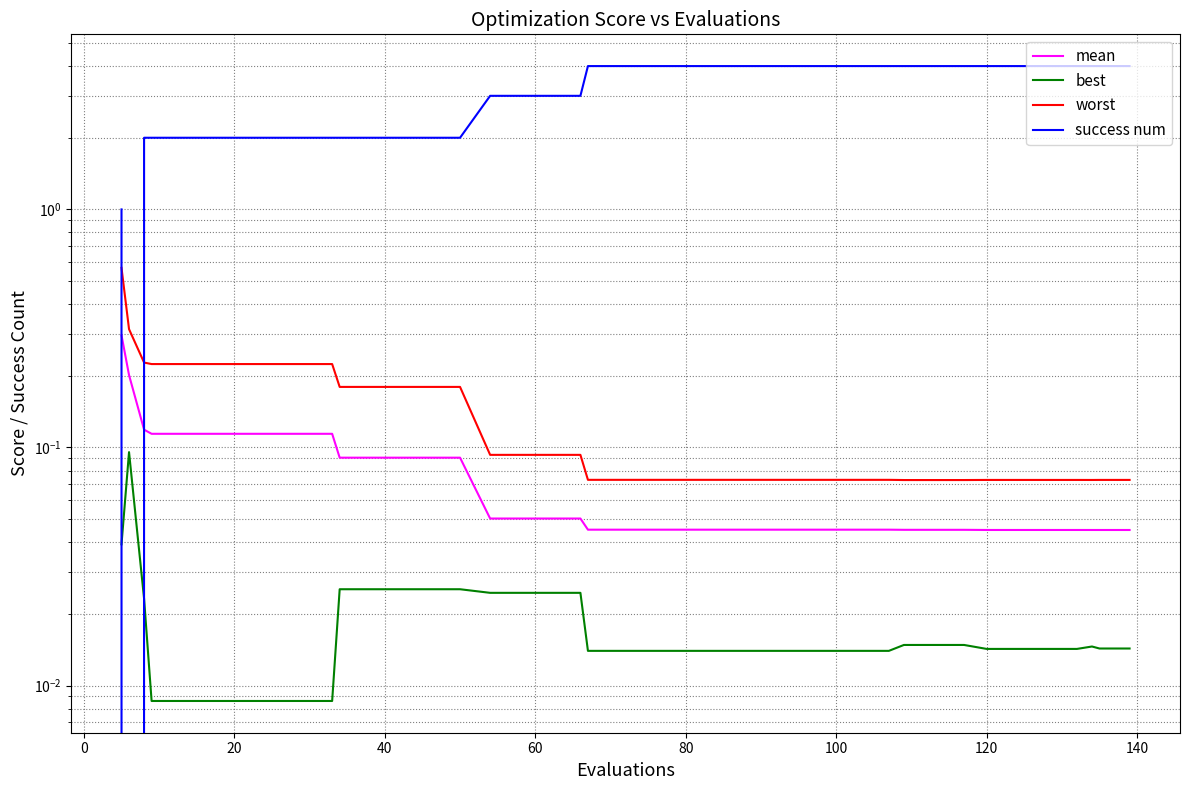

Between 0 and 40, which series saw the biggest shift?

success num